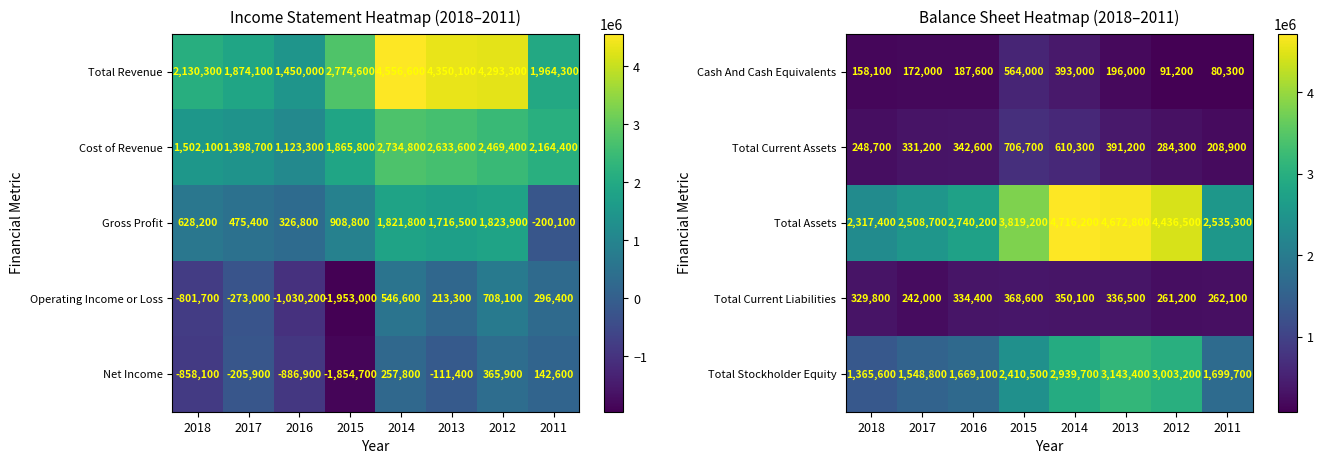

Between 2014 and 2011, which is larger?

2014